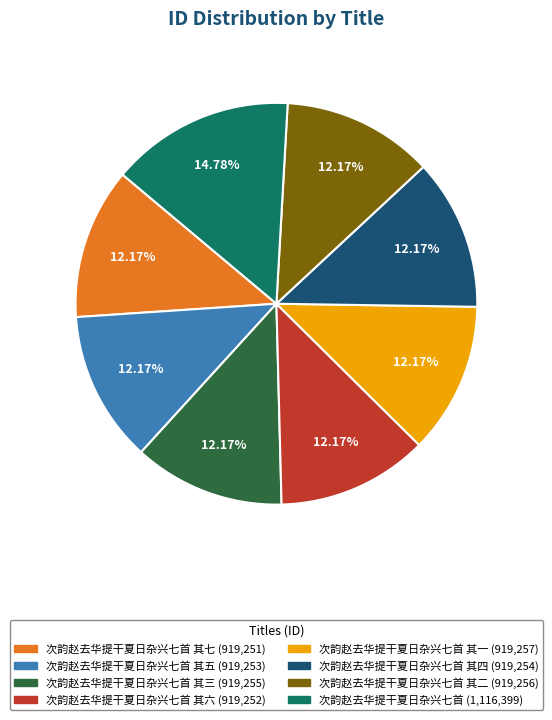

How many segments does this pie chart have?

8